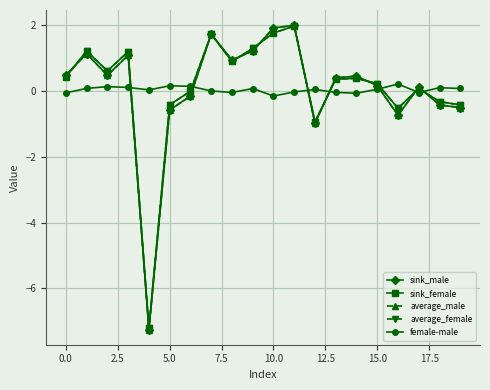

After their last crossing, which series has the higher values: sink_male or female-male?

female-male